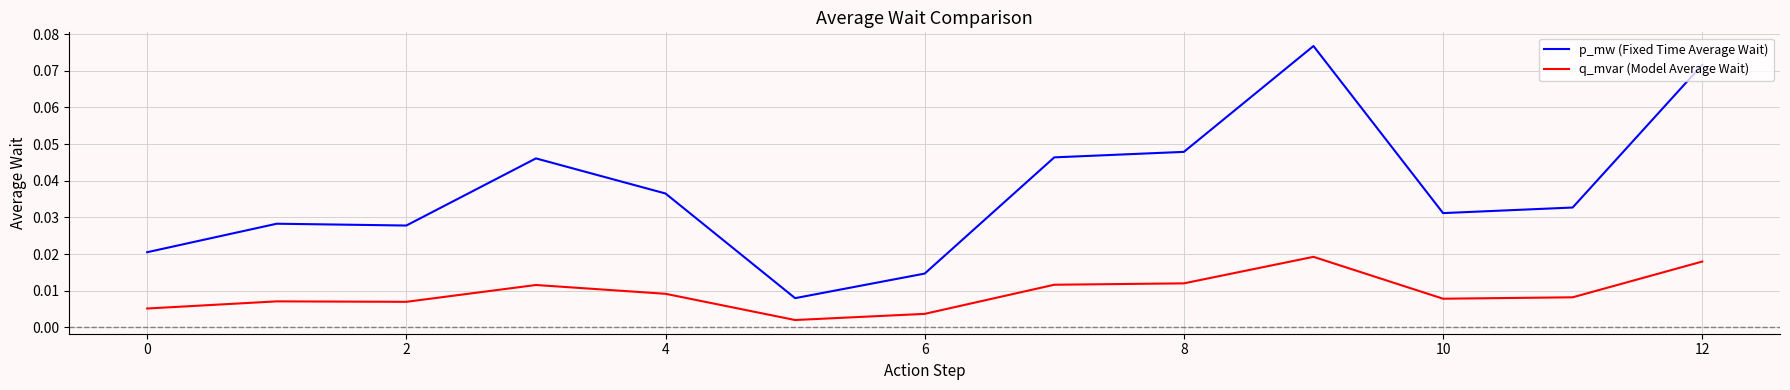

Which series has the largest range (max minus min)?

p_mw (Fixed Time Average Wait)